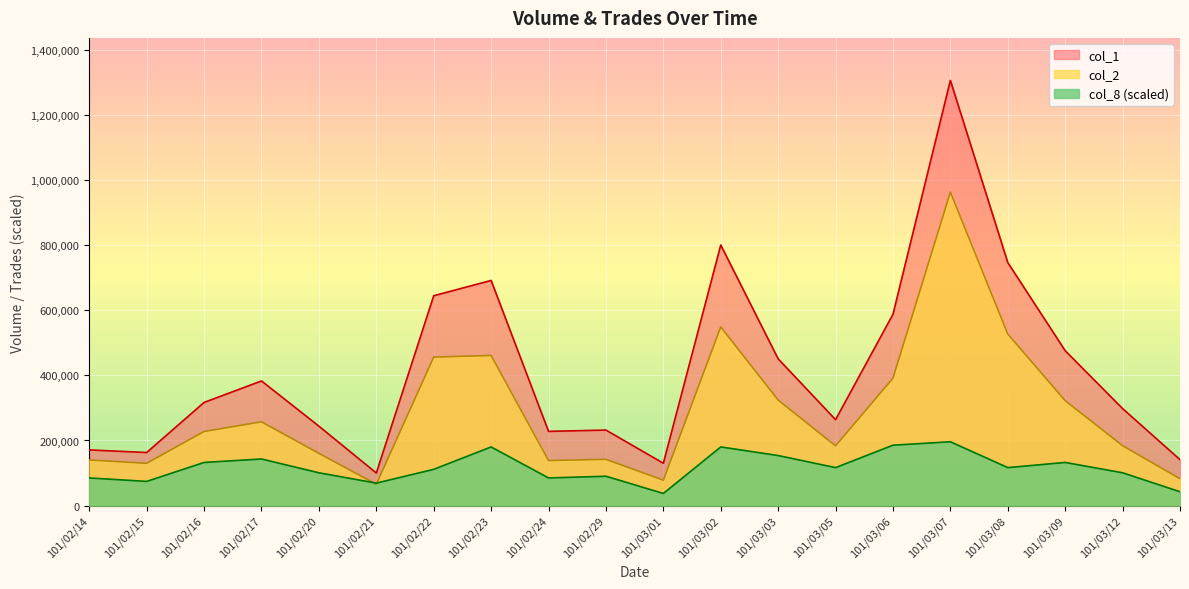

Which category has the highest value across all series?

101/03/07